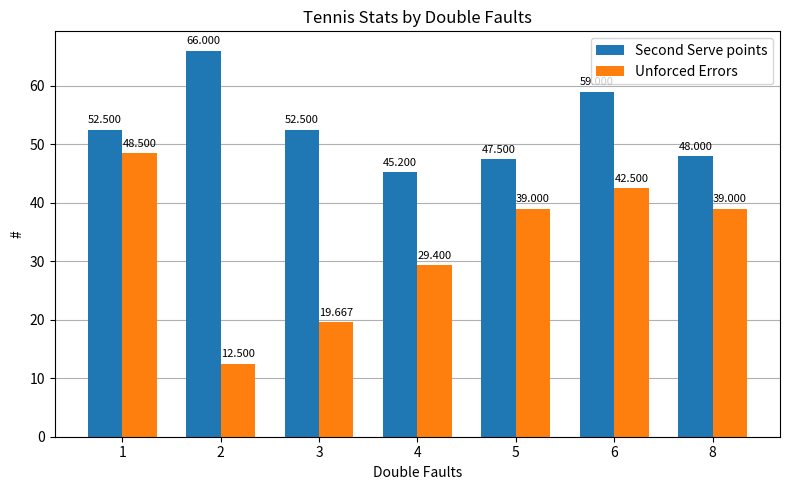

Reading right to left, what are all the values shown in this chart?

Second Serve points: 8=48.0	6=59.0	5=47.5	4=45.2	3=52.5	2=66.0	1=52.5
Unforced Errors: 8=39.0	6=42.5	5=39.0	4=29.4	3=19.7	2=12.5	1=48.5